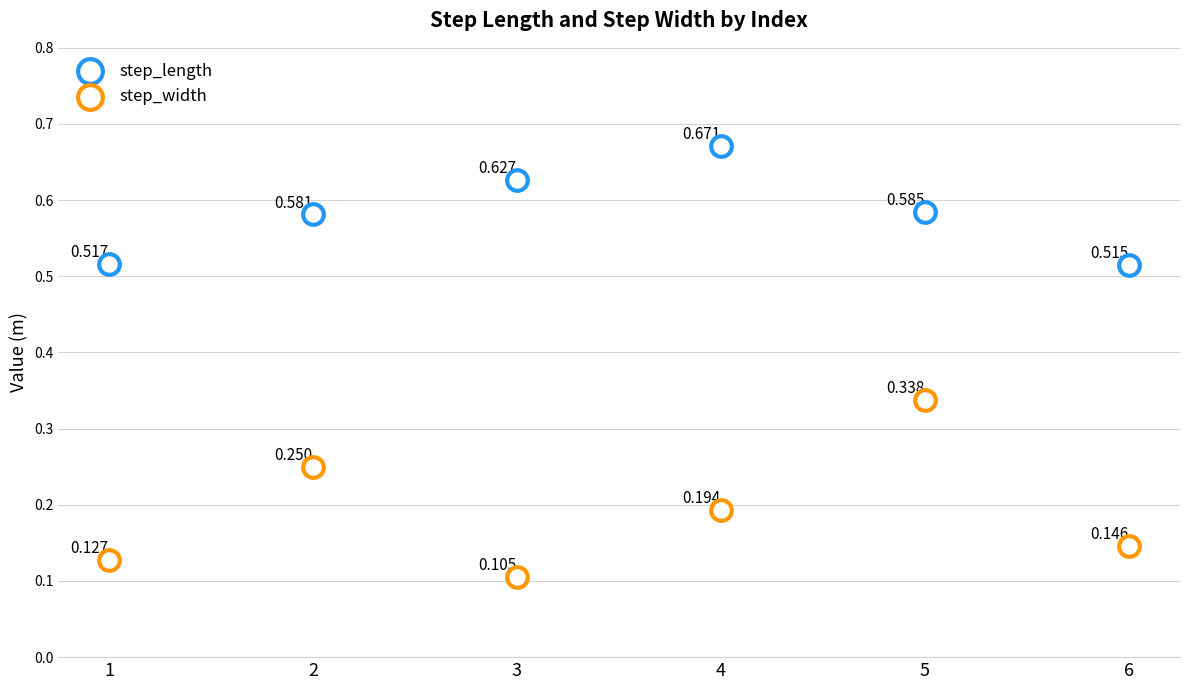

Which series reaches the minimum Y coordinate?

step_width